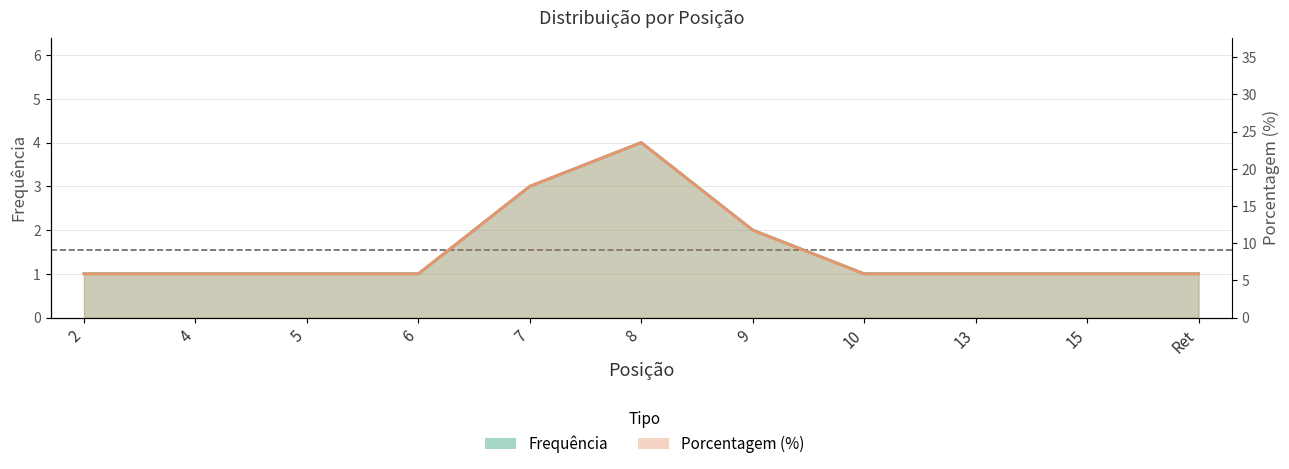

How many series are shown in this chart?

2